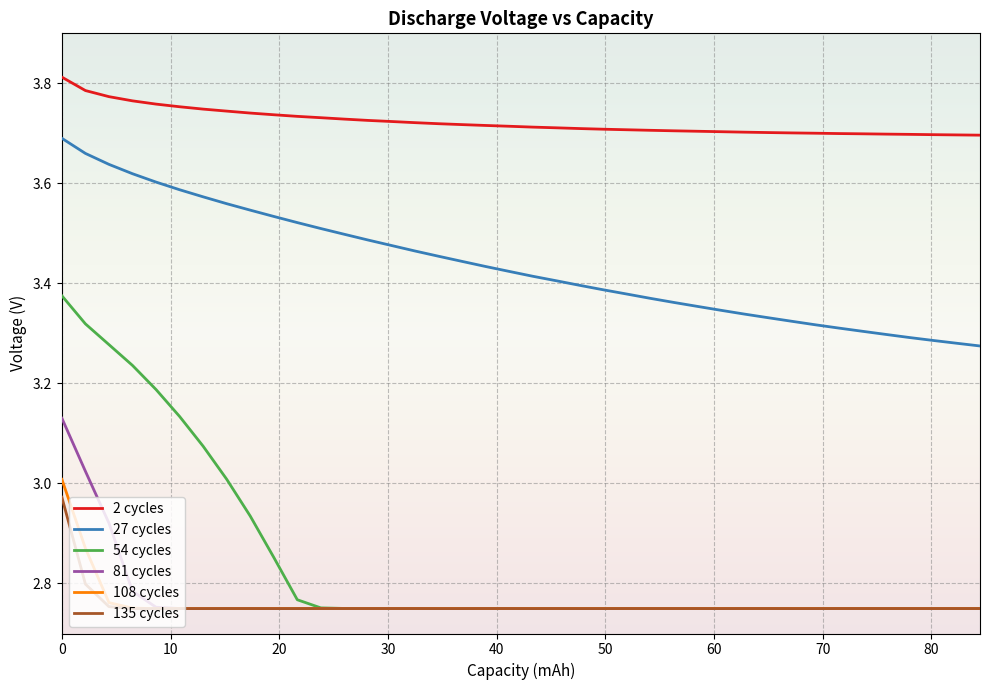

What is the difference between the maximum and second lowest values in the 135 cycles series?

0.2